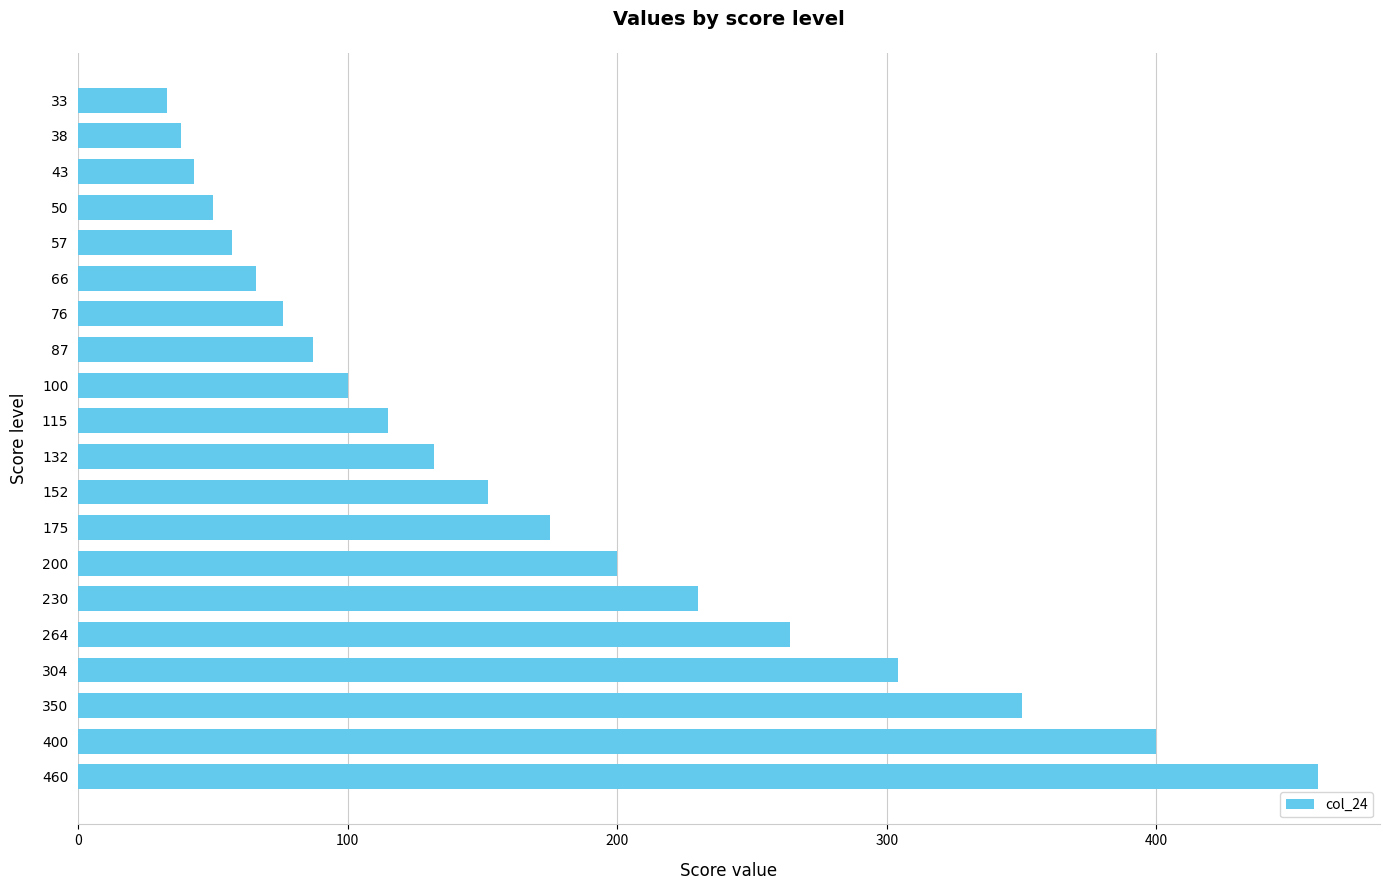

Reading bottom to top, what are all the values shown in this chart?

460	400	350	304	264	230	200	175	152	132	115	100	87	76	66	57	50	43	38	33